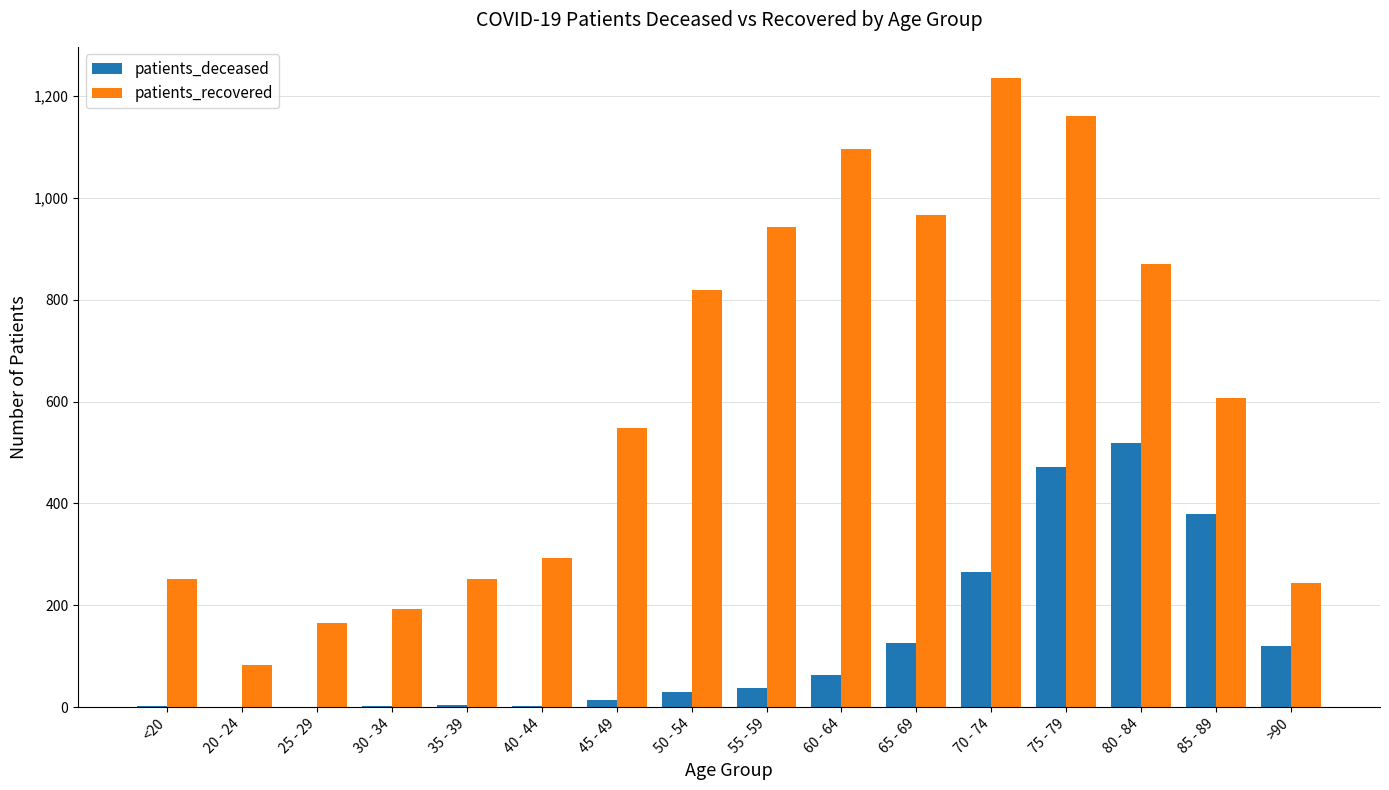

Is it true that patients_deceased equals 244 at 80 - 84?

False